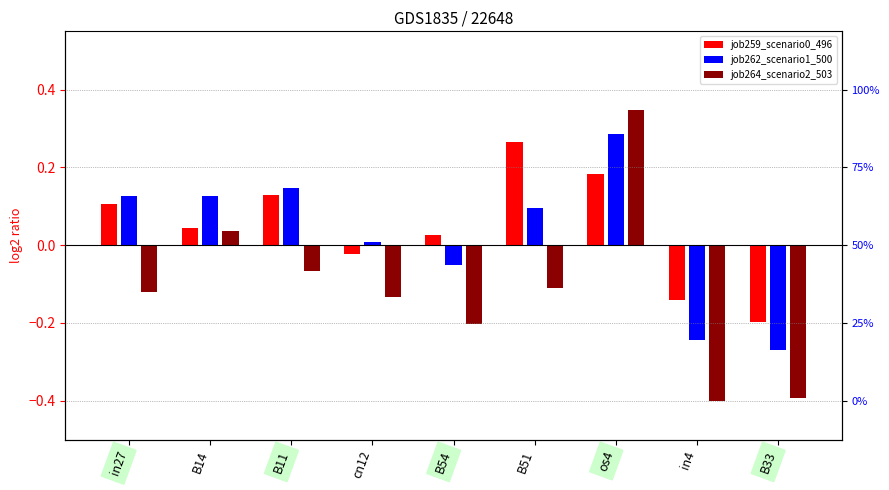

What is the smallest value displayed?

-0.4